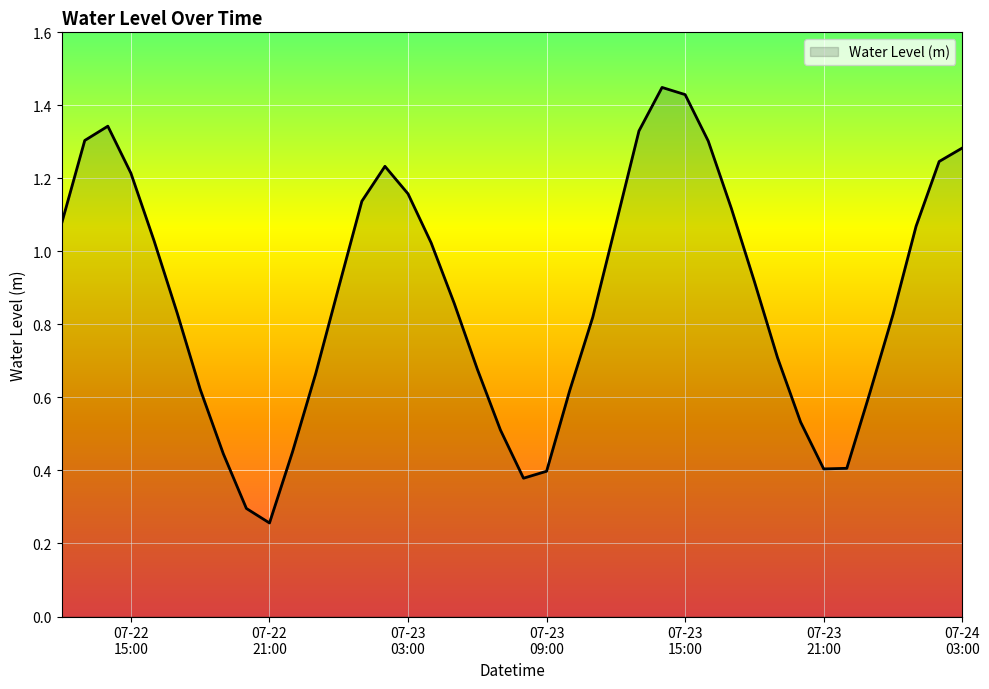

What is the label of the 18th point from the right?

2023-07-23 10:00:00